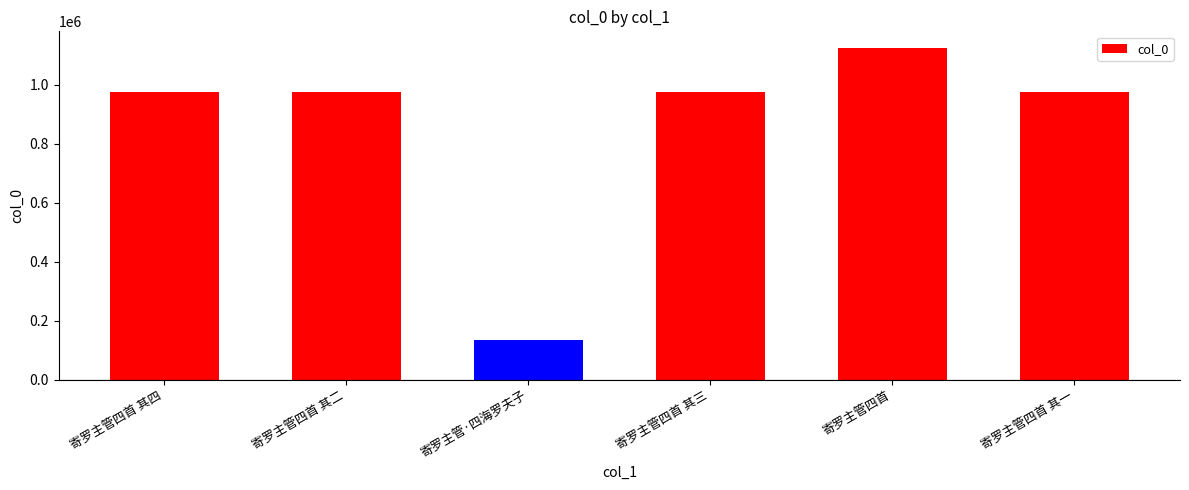

The value at 寄罗主管·四海罗夫子 is 132943. True or false?

True